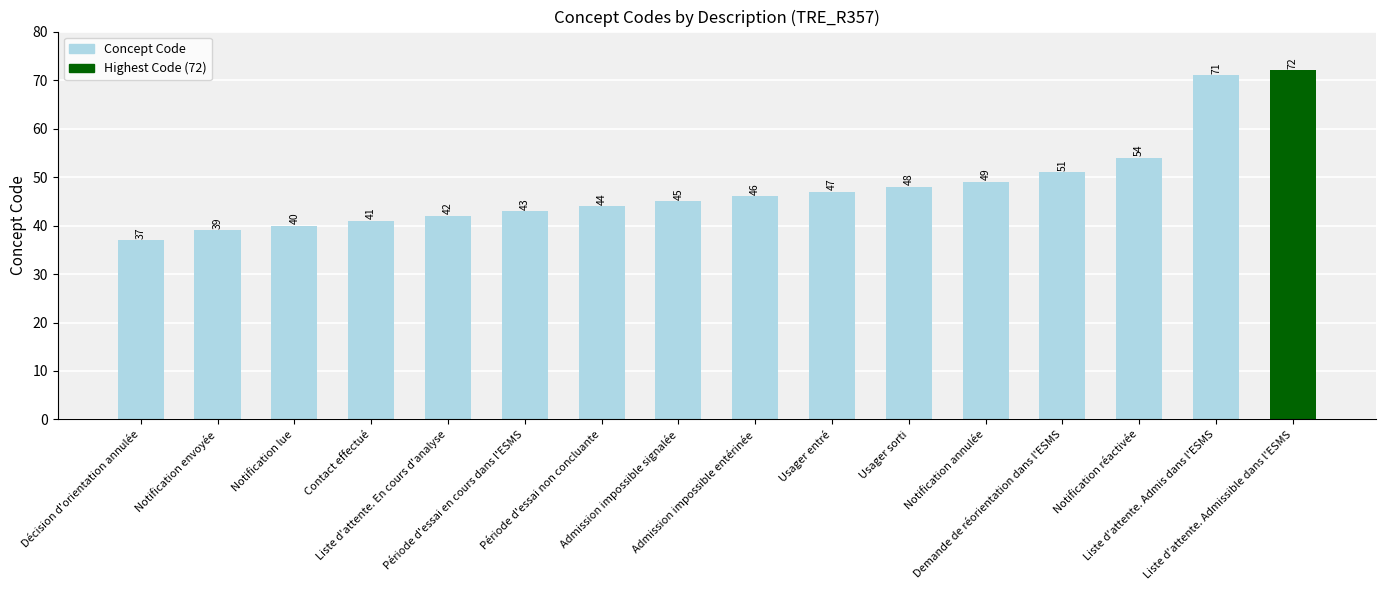

List the labels in order of value, smallest first.

Décision d'orientation annulée, Notification envoyée, Notification lue, Contact effectué, Liste d'attente. En cours d'analyse, Période d'essai en cours dans l'ESMS, Période d'essai non concluante, Admission impossible signalée, Admission impossible entérinée, Usager entré, Usager sorti, Notification annulée, Demande de réorientation dans l'ESMS, Notification réactivée, Liste d'attente. Admis dans l'ESMS, Liste d'attente. Admissible dans l'ESMS